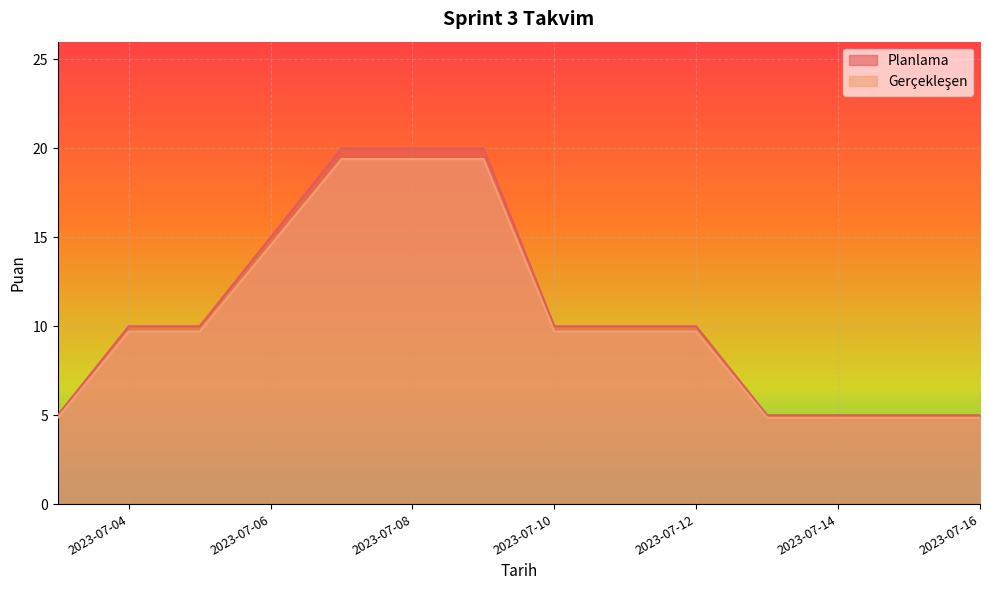

Reading left to right, what are all the values shown in this chart?

Planlama: 2023-07-03=5.0	2023-07-04=10.0	2023-07-05=10.0	2023-07-07=20.0	2023-07-08=20.0	2023-07-09=20.0	2023-07-10=10.0	2023-07-11=10.0	2023-07-12=10.0	2023-07-13=5.0	2023-07-16=5.0
Gerçekleşen: 2023-07-03=4.8	2023-07-04=9.7	2023-07-05=9.7	2023-07-07=19.4	2023-07-08=19.4	2023-07-09=19.4	2023-07-10=9.7	2023-07-11=9.7	2023-07-12=9.7	2023-07-13=4.8	2023-07-16=4.8